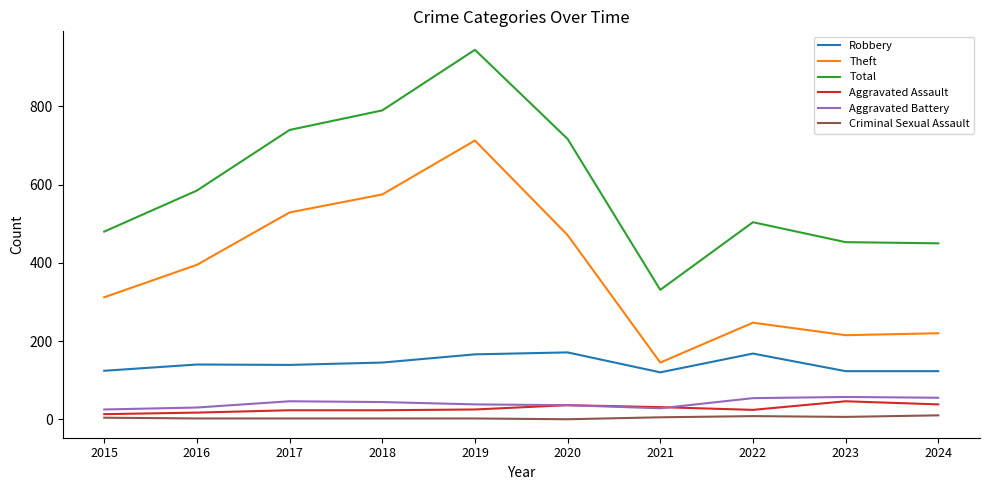

True or false: Total has a value of 480 at 2015.

True